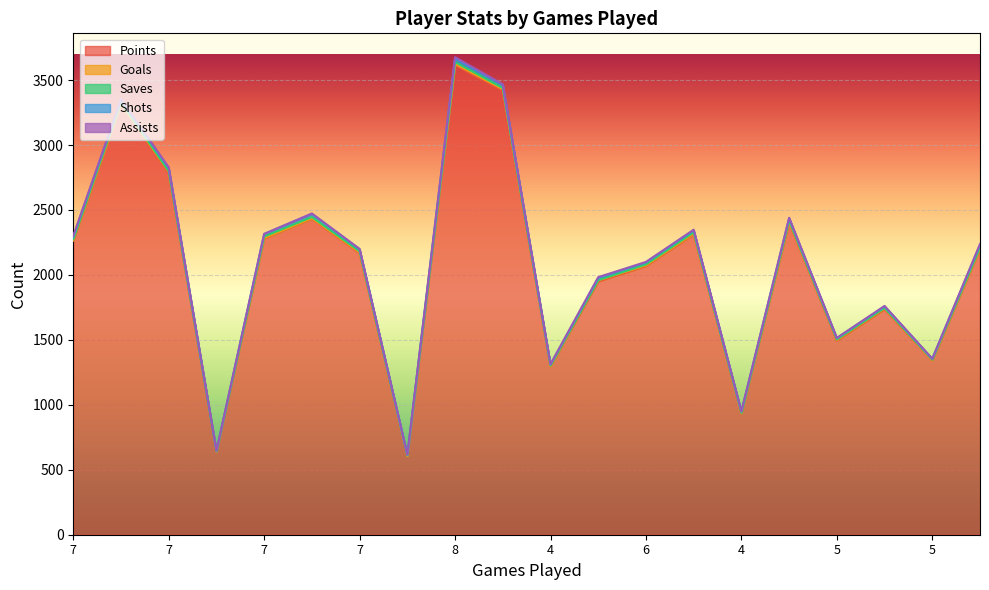

Which series has the largest range (max minus min)?

Points